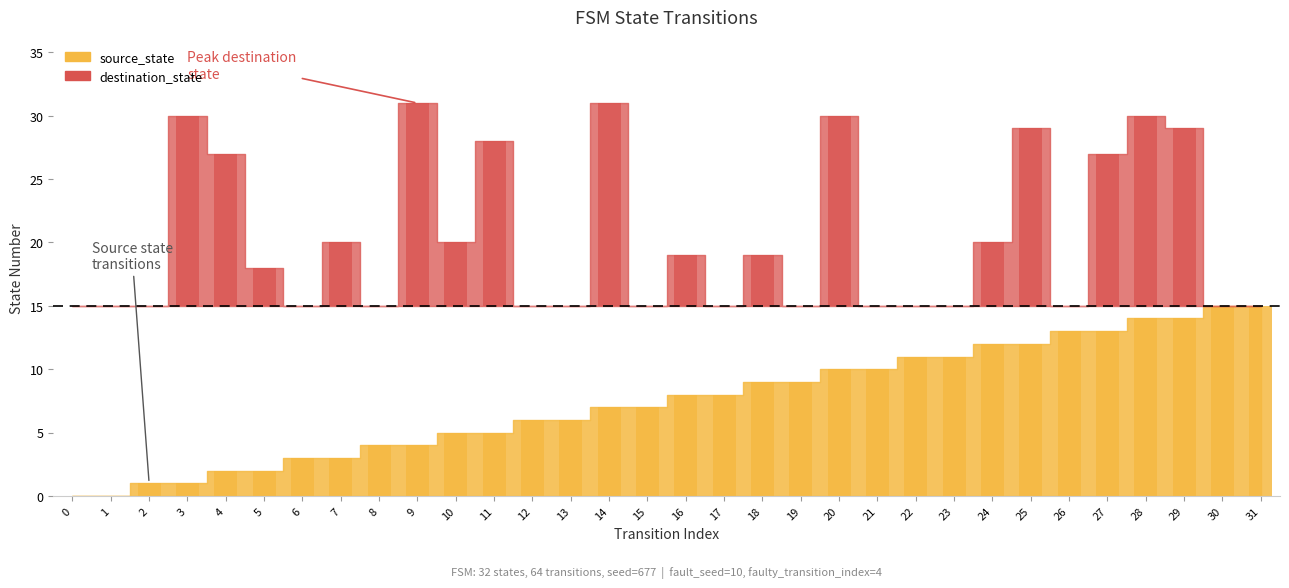

What is the sum of all values?

240